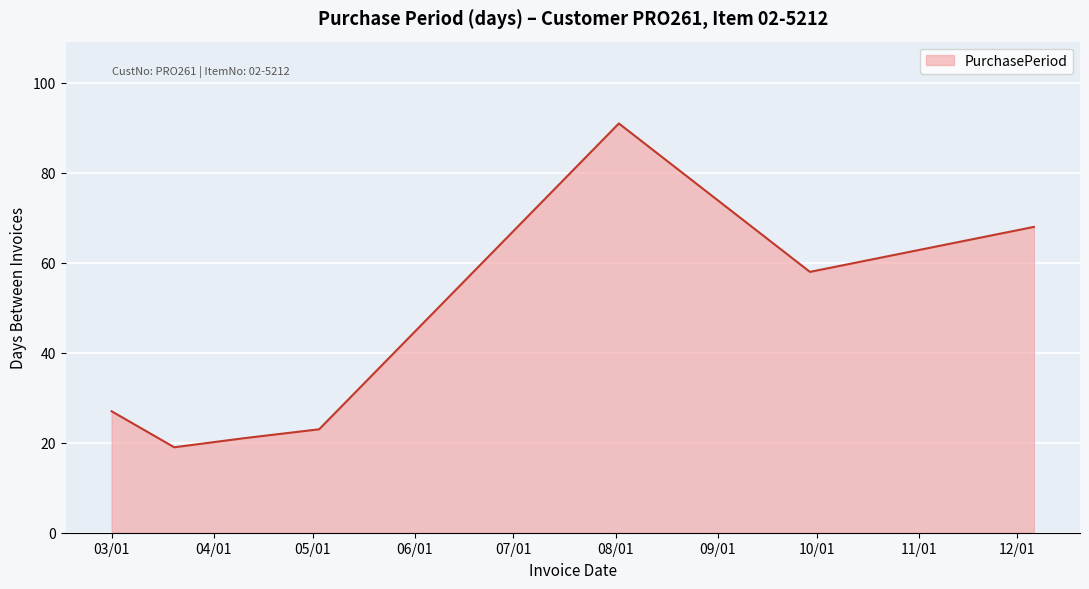

True or false: the data has more than 2 interior local peaks.

False